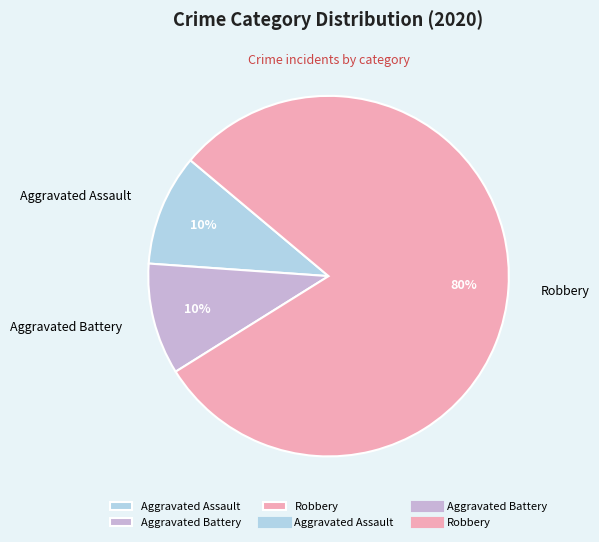

What is the largest slice in the pie chart?

Robbery